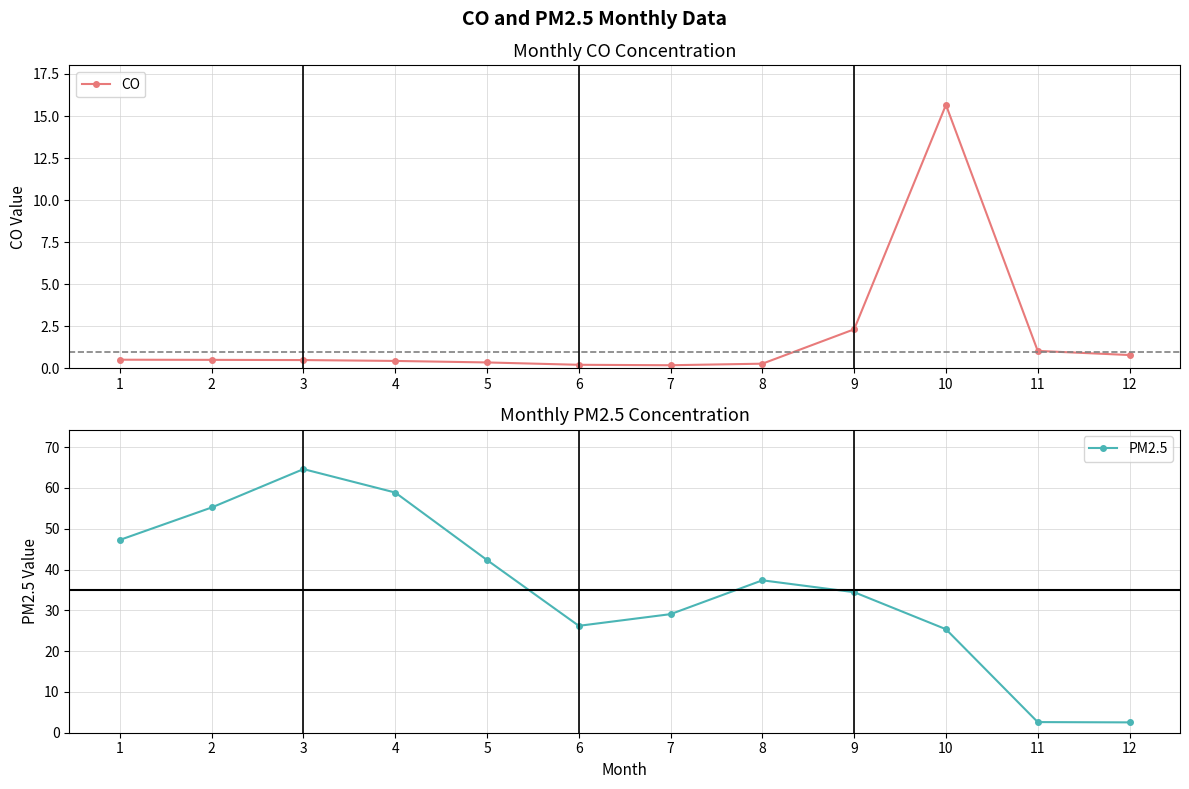

At which category does PM2.5 reach its first local peak?

3